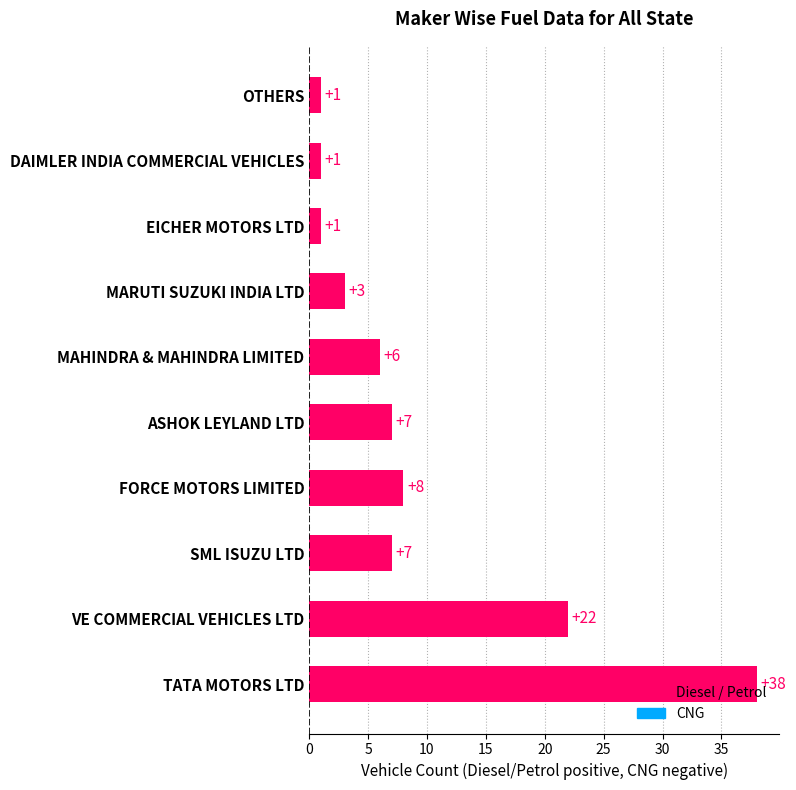

Is it true that the value at ASHOK LEYLAND LTD is 2?

False